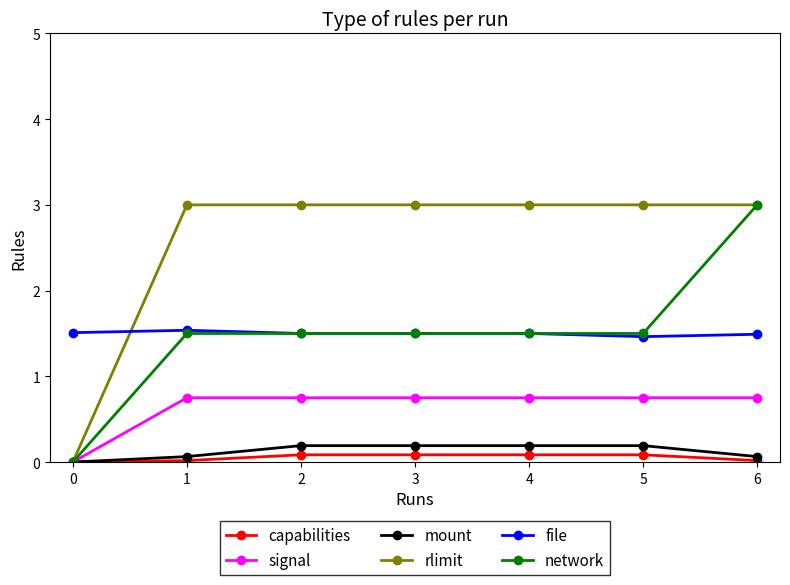

The value of file at 3 is 1.5. True or false?

True